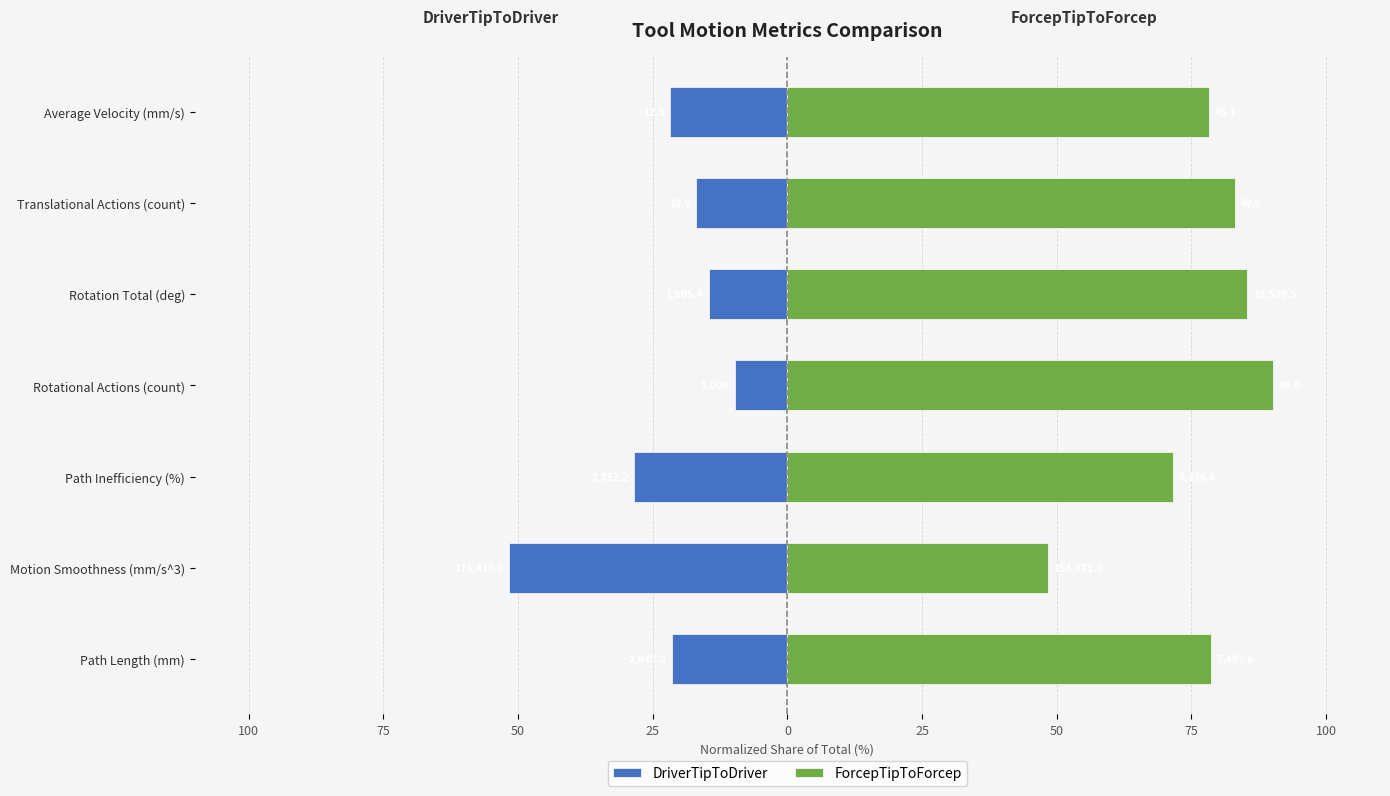

What is the total value across all series at 50?

43.1